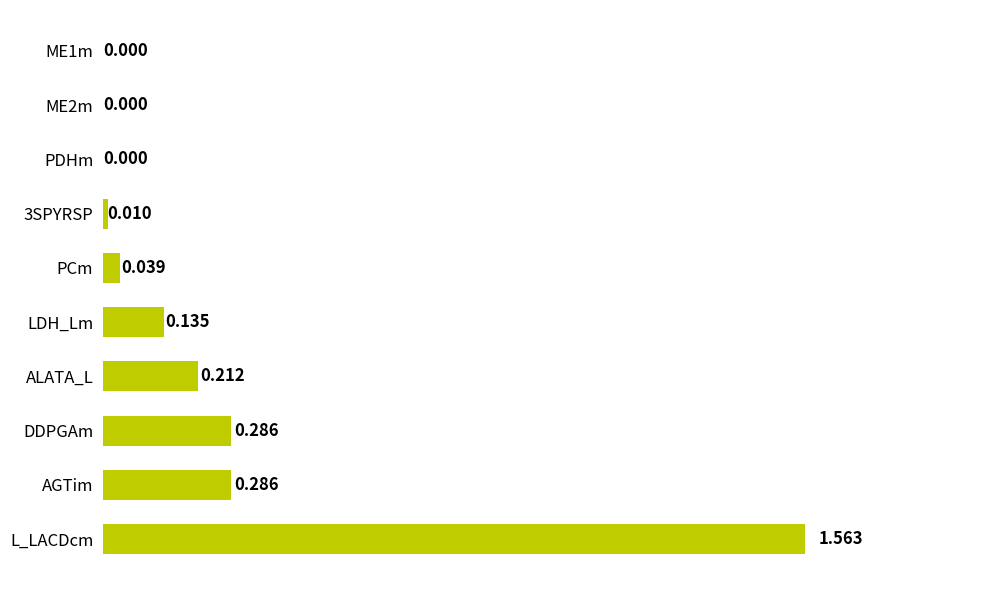

At which category does the chart reach its peak across all series?

L_LACDcm